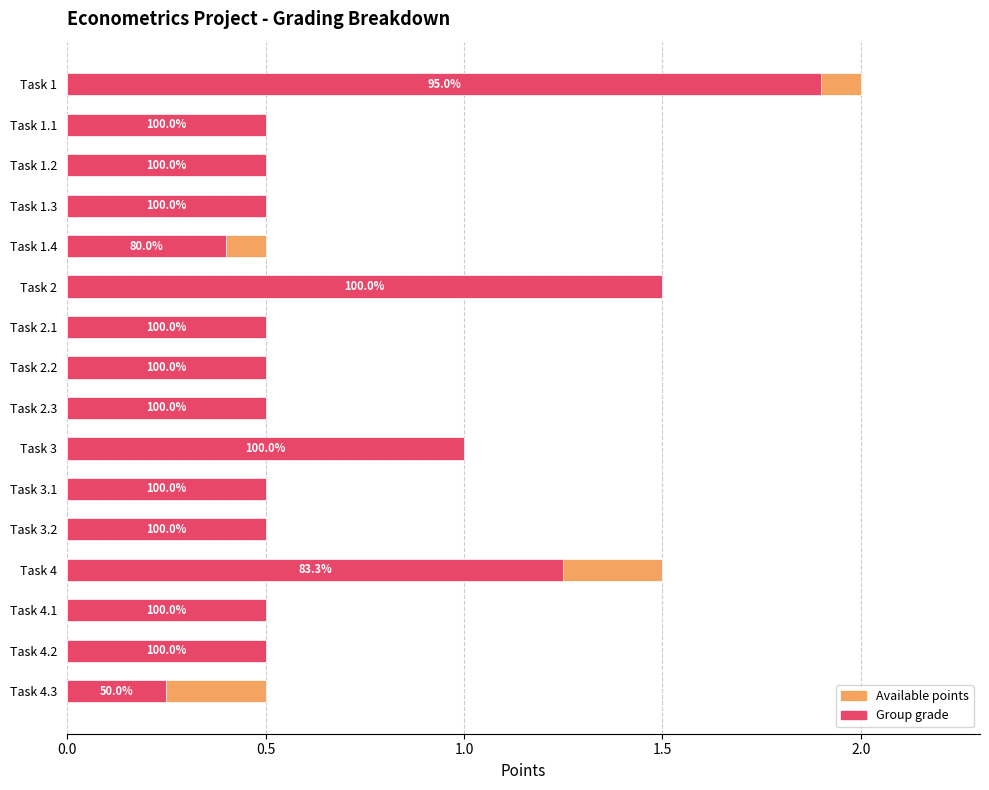

Is the value of Group grade at Task 4 greater than the value of Available points at Task 4?

No